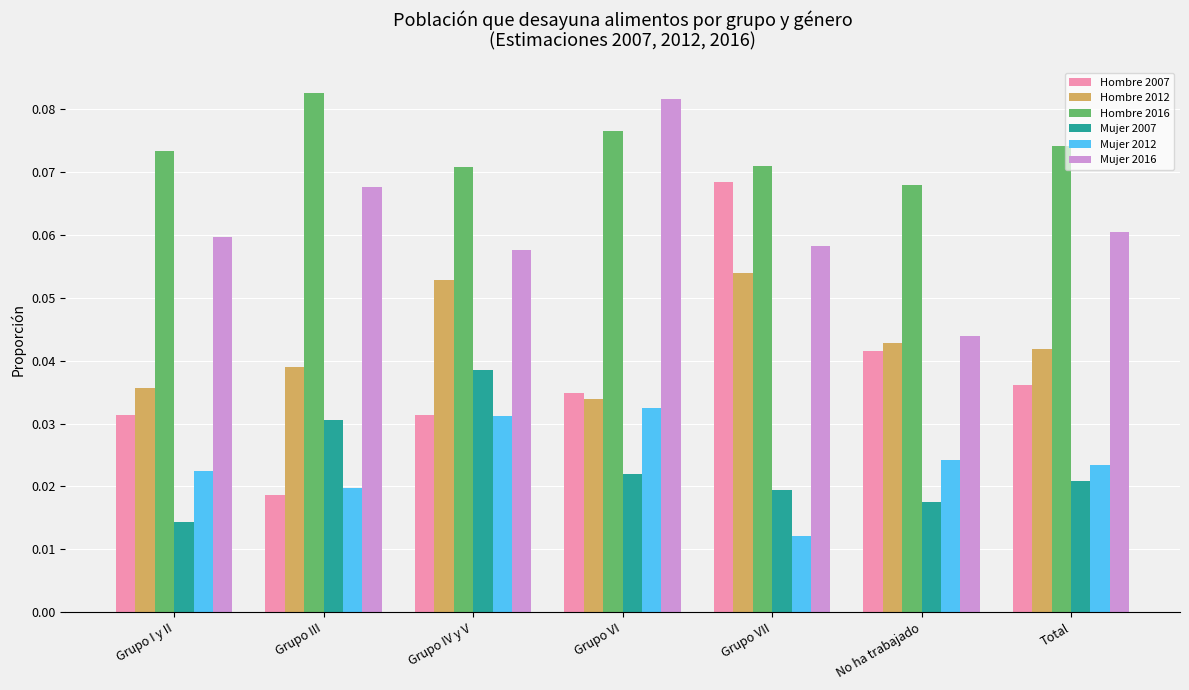

How many Mujer 2007 values are between 0 and 1?

7